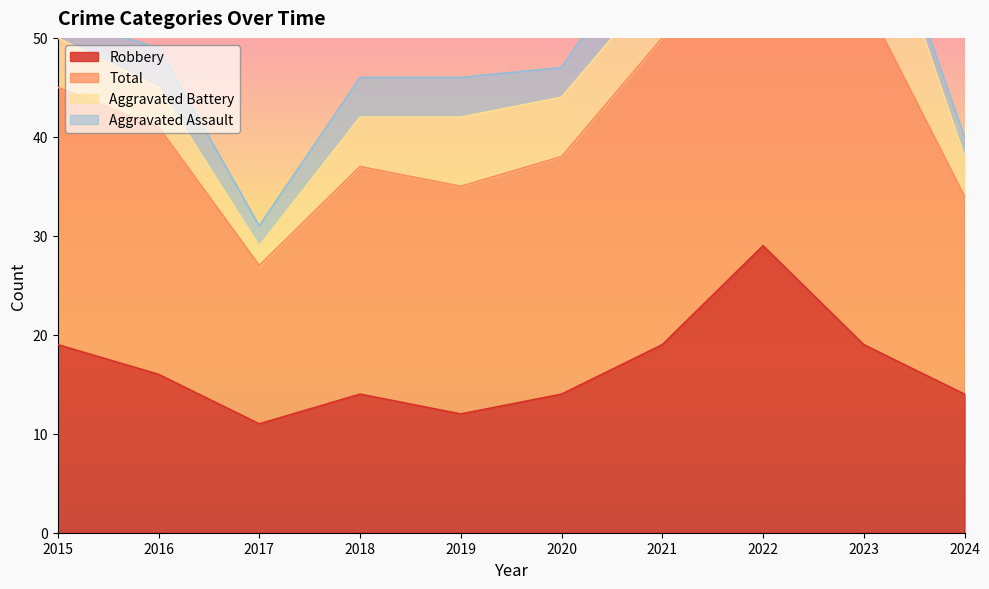

What is the average value of the Total series?

53